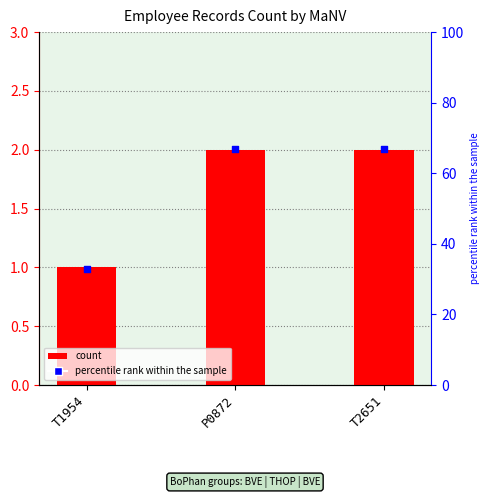

At how many categories does at least one series exceed 66?

2